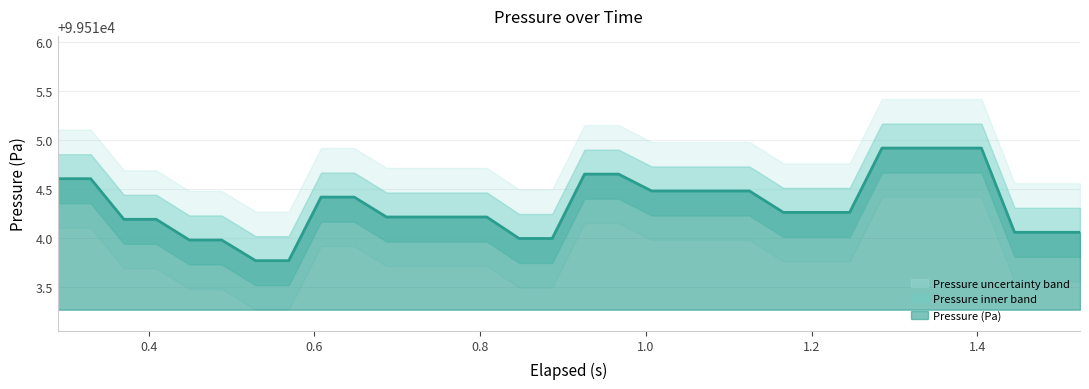

Which series changed the most between 1 and 20?

Pressure (Pa)